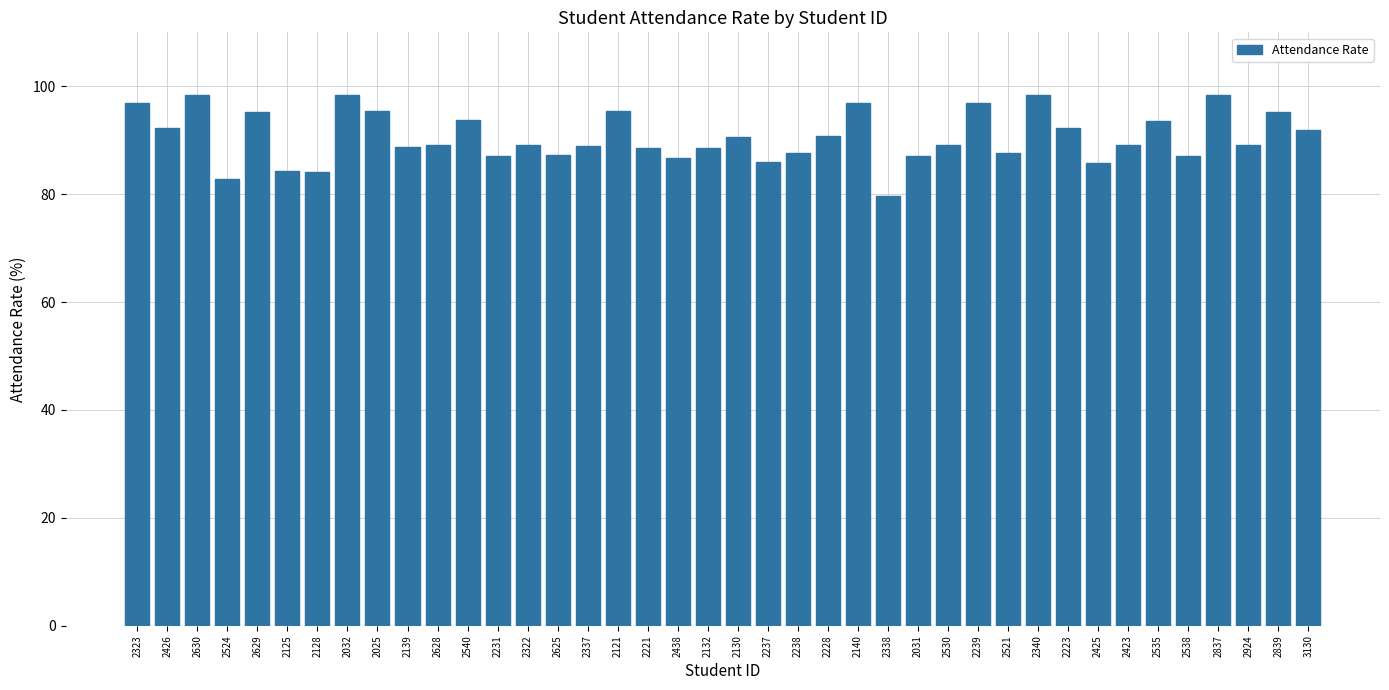

What is the average value?

90.6